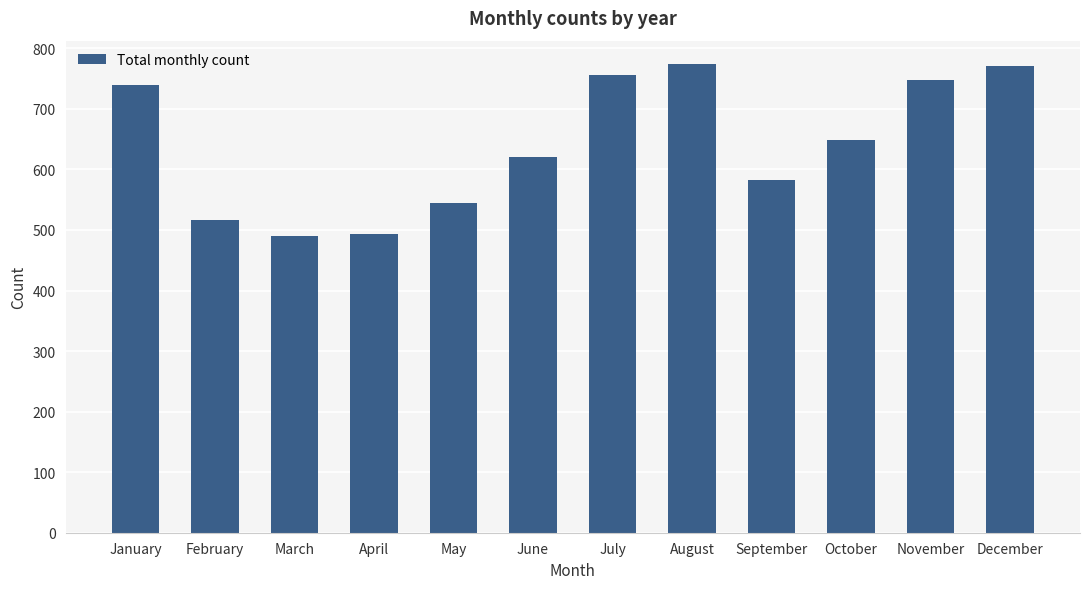

What is the value of the 2nd bar from the left?

516